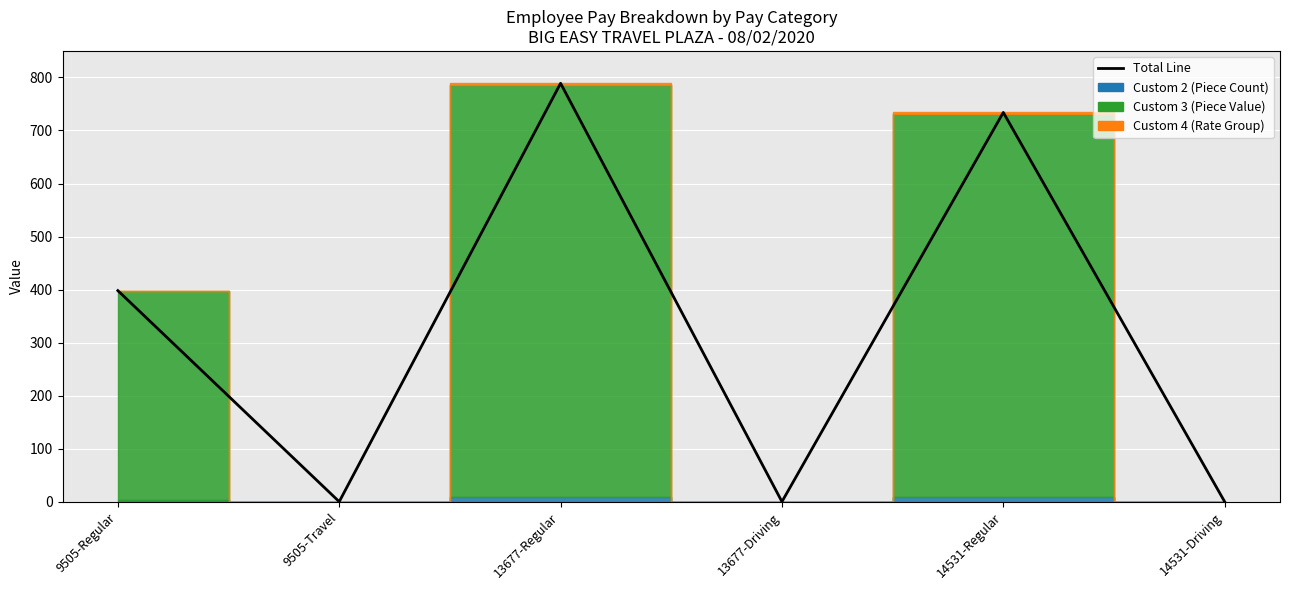

List the labels in order of value, largest first.

13677-Regular, 14531-Regular, 9505-Regular, 9505-Travel, 13677-Driving, 14531-Driving